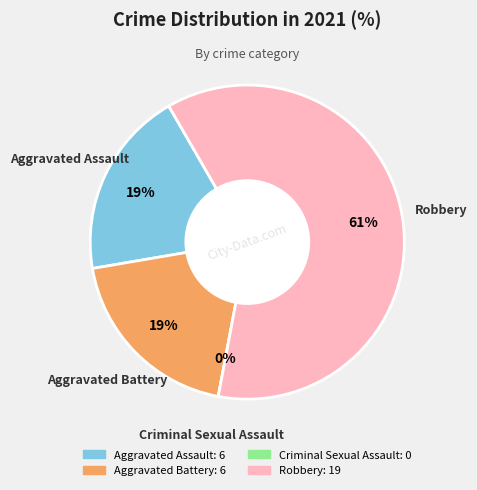

Which category has the biggest portion of the pie?

Robbery